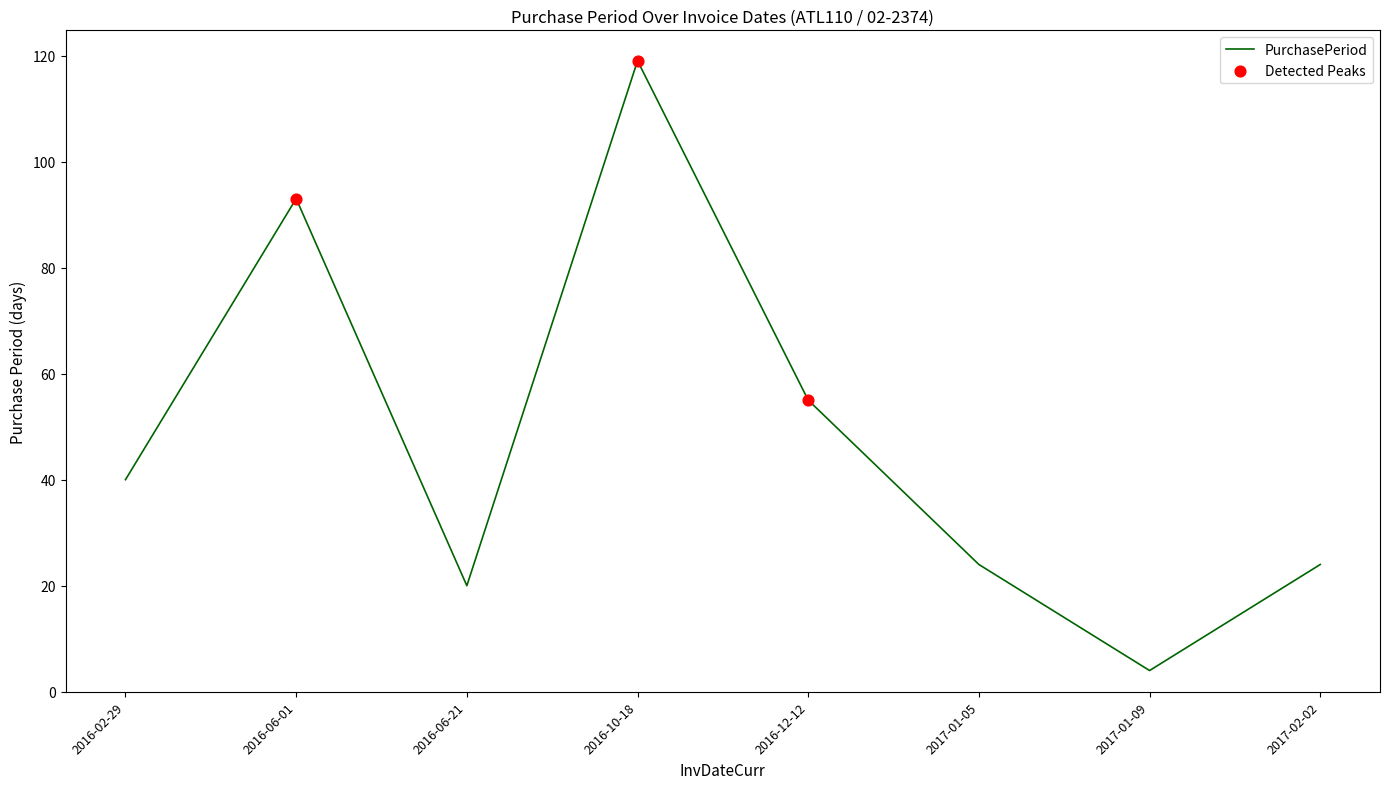

What is the change in value from 2016-12-12 to 2017-01-09?

-51